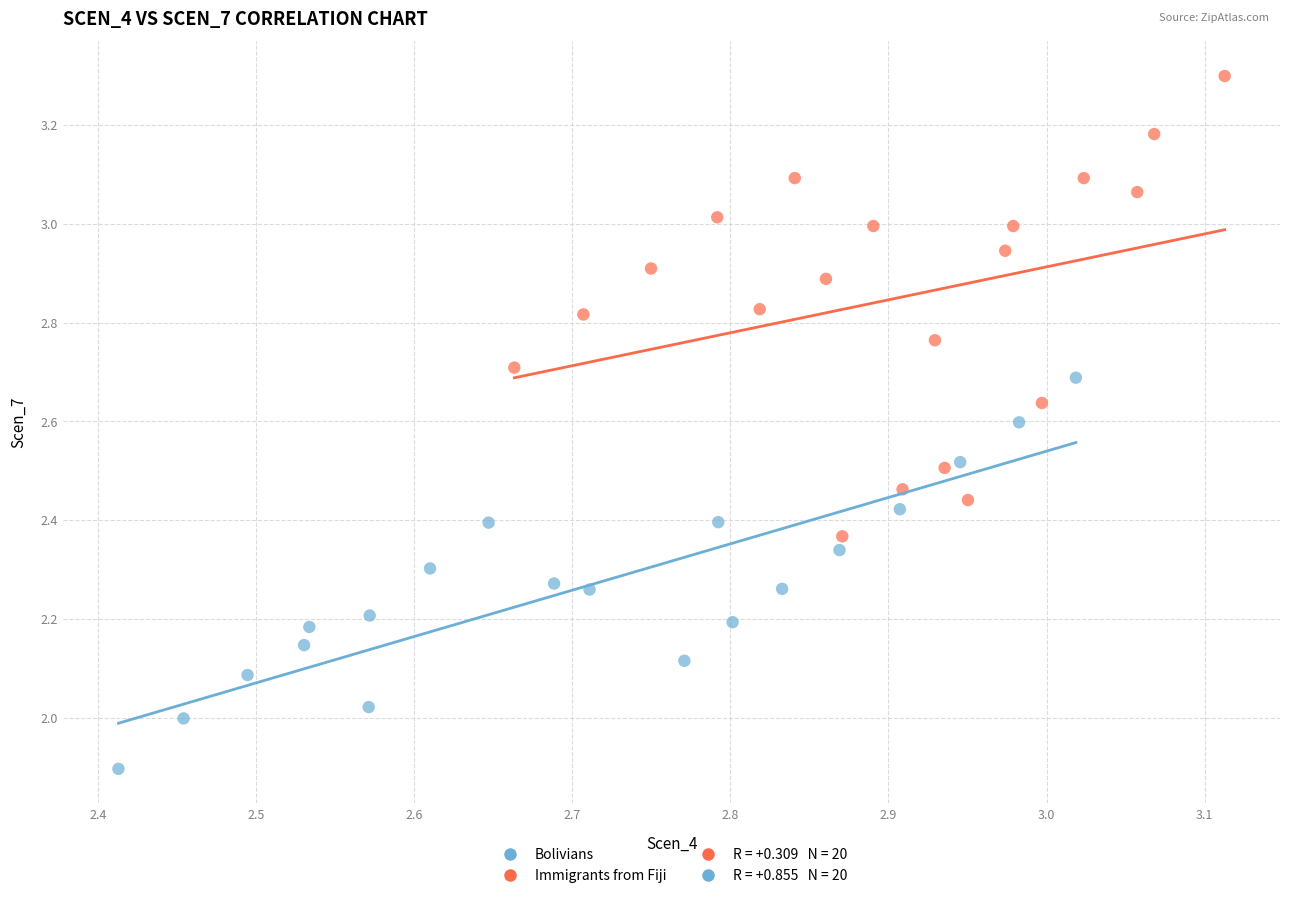

Which series contains the highest Y value?

Immigrants from Fiji